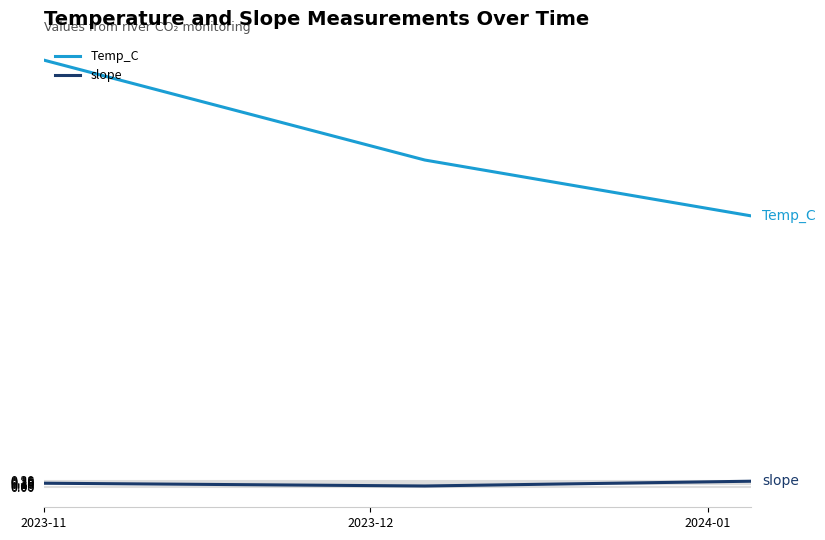

List the series in order of their peak value, highest first.

Temp_C, slope